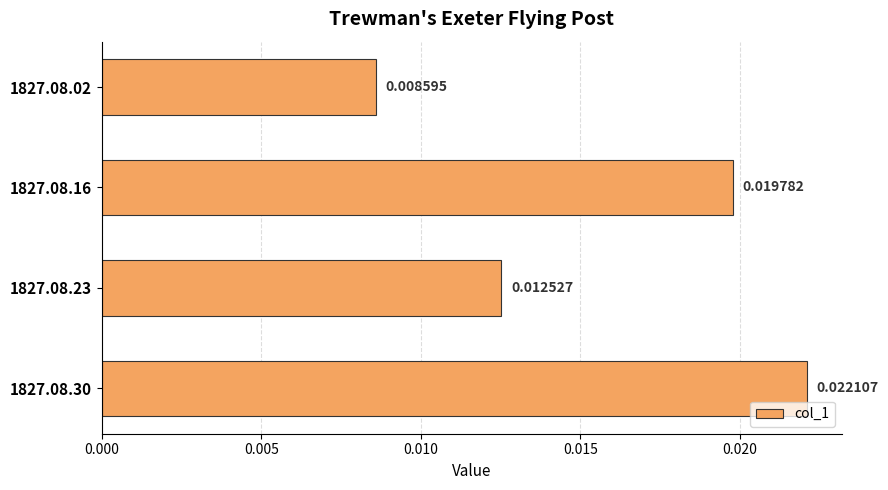

Between 1827.08.02 and 1827.08.16, which is larger?

1827.08.16